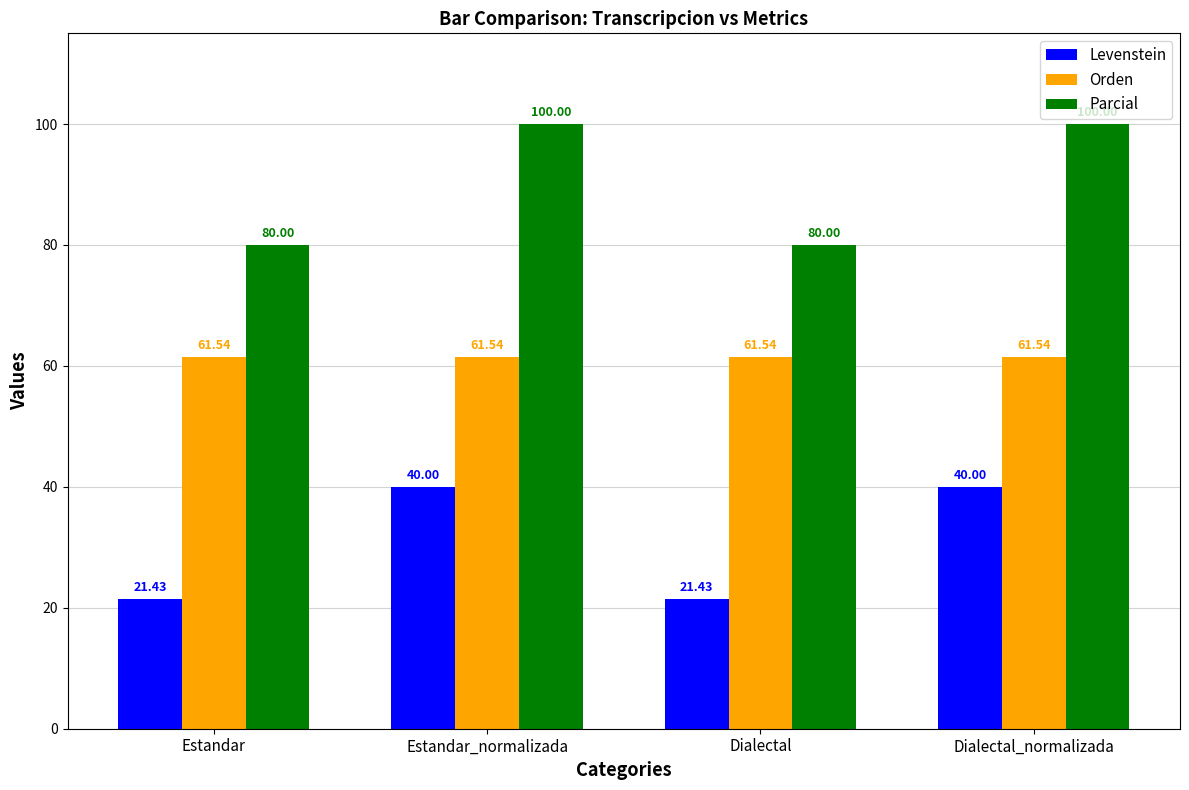

At Estandar_normalizada, list the series in order from smallest to largest.

Levenstein, Orden, Parcial